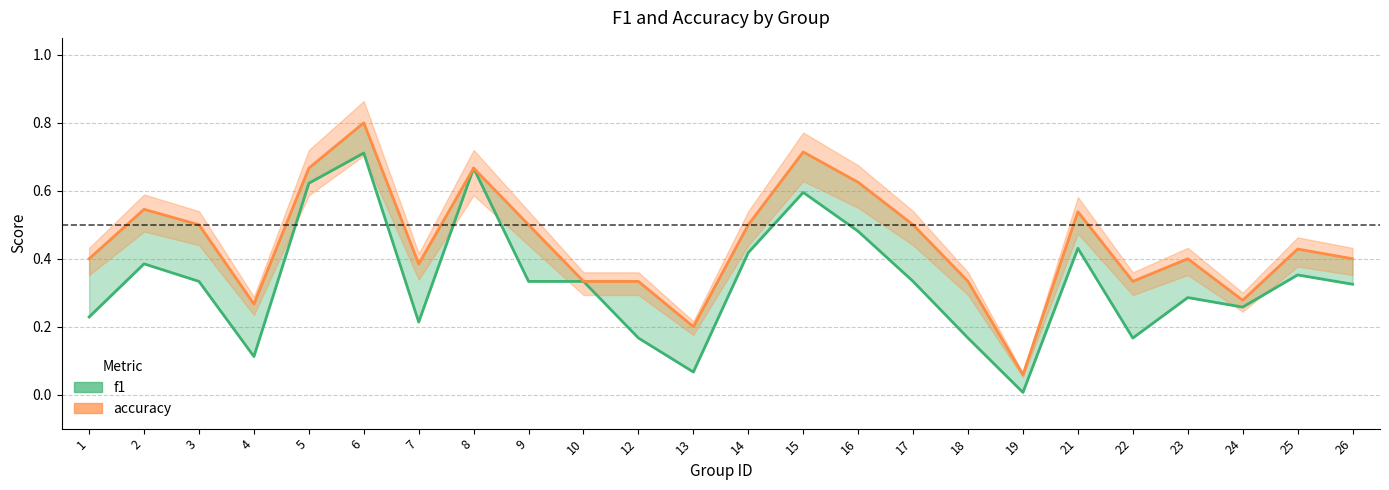

Rank the series by their maximum value, from lowest to highest.

f1, accuracy